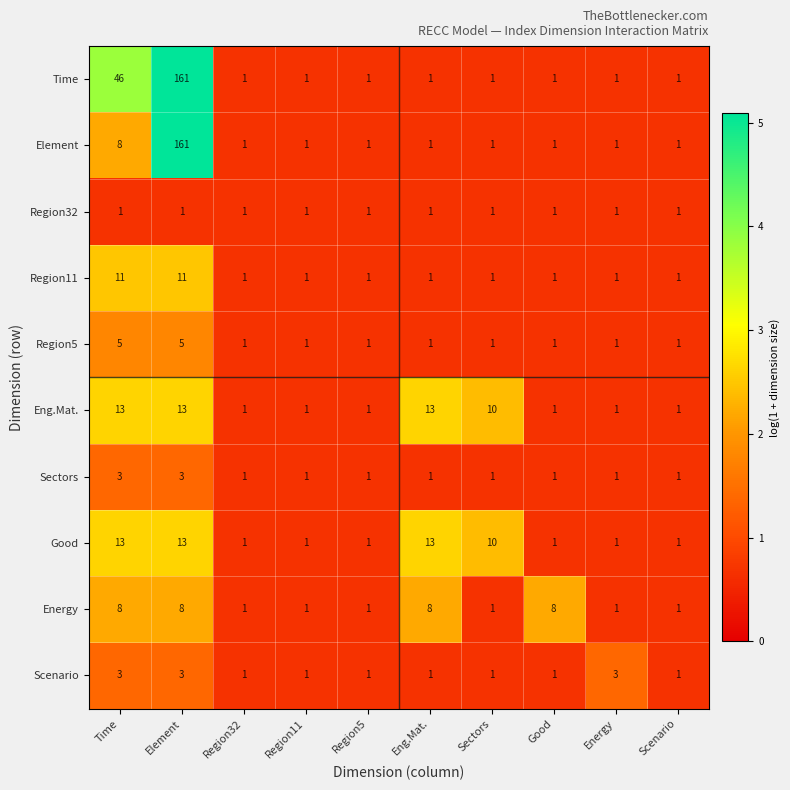

What is the minimum value shown in the chart?

1